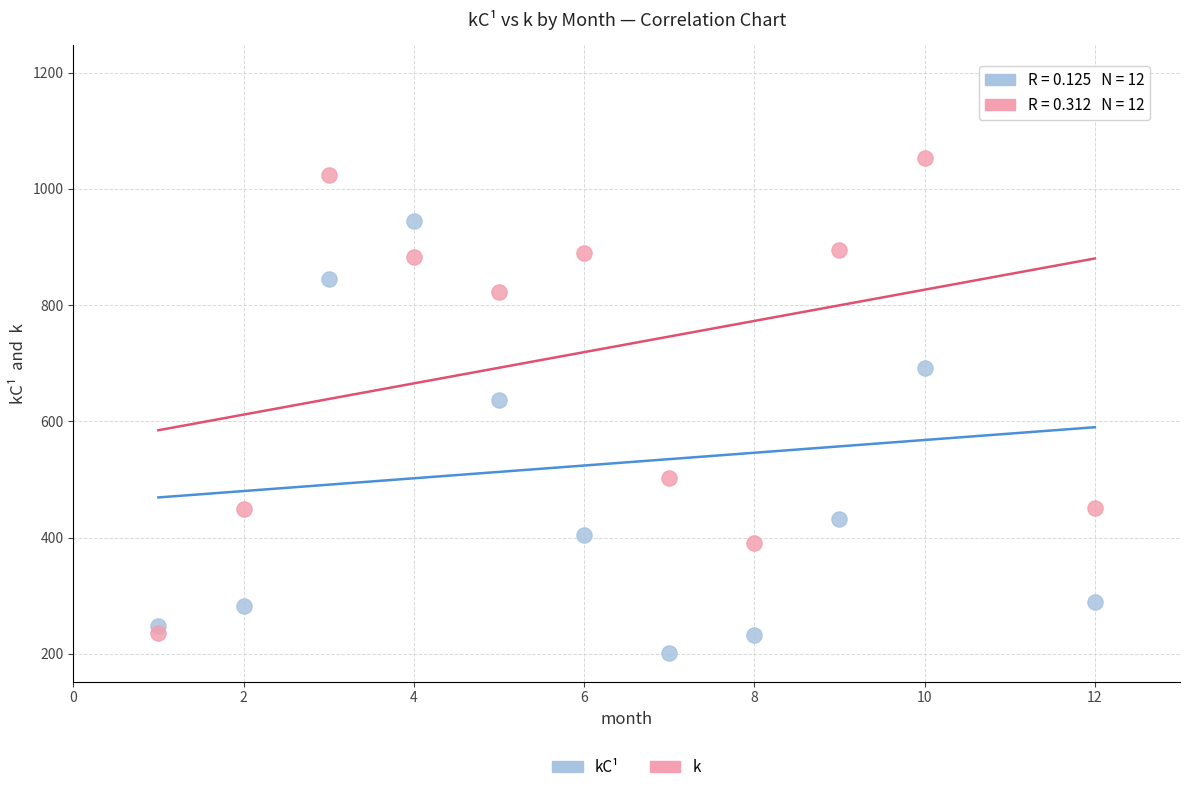

What is the X range (max minus min) for the scatter plot?

11